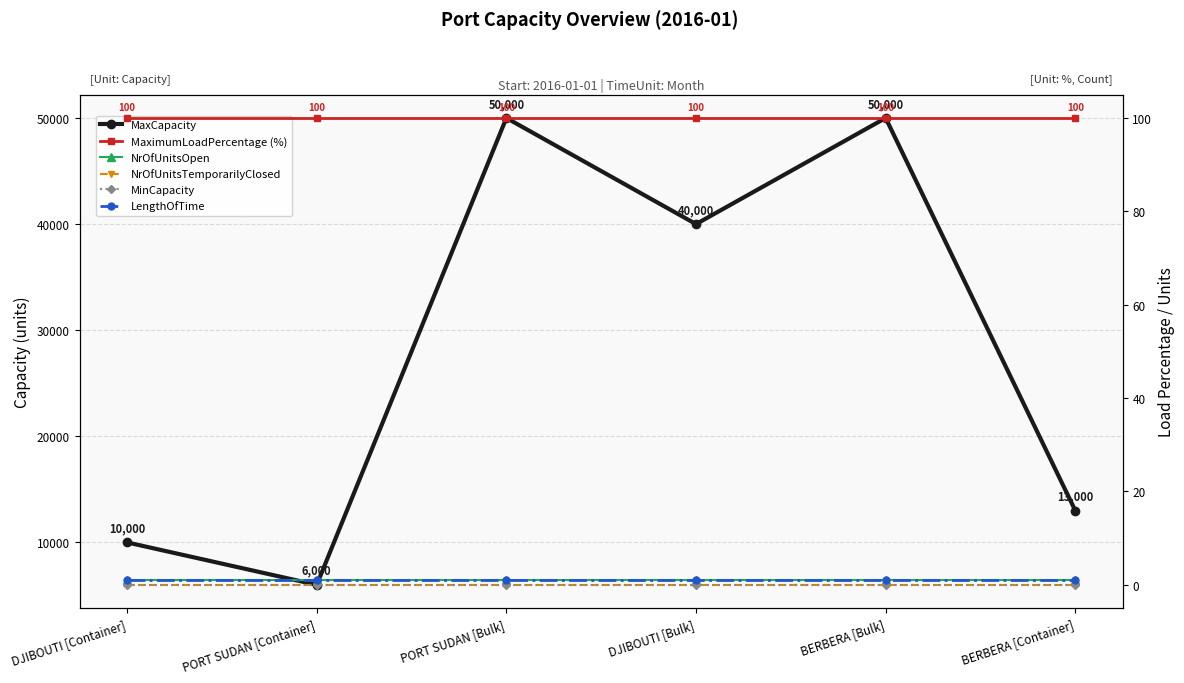

True or false: MaximumLoadPercentage (%) and MaxCapacity cross at least once.

False